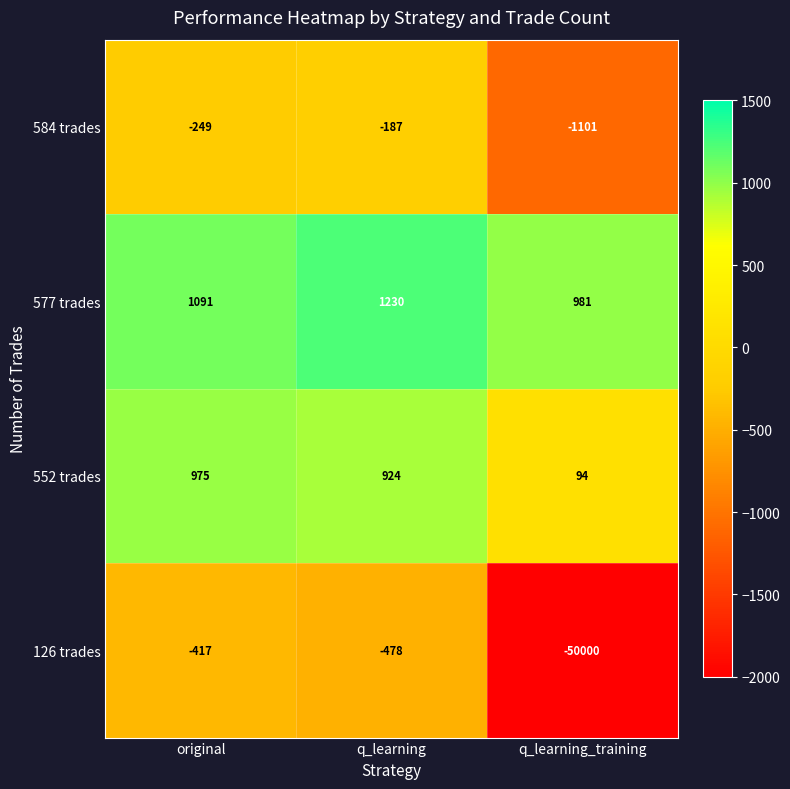

What is the total value across all series at original?

1400